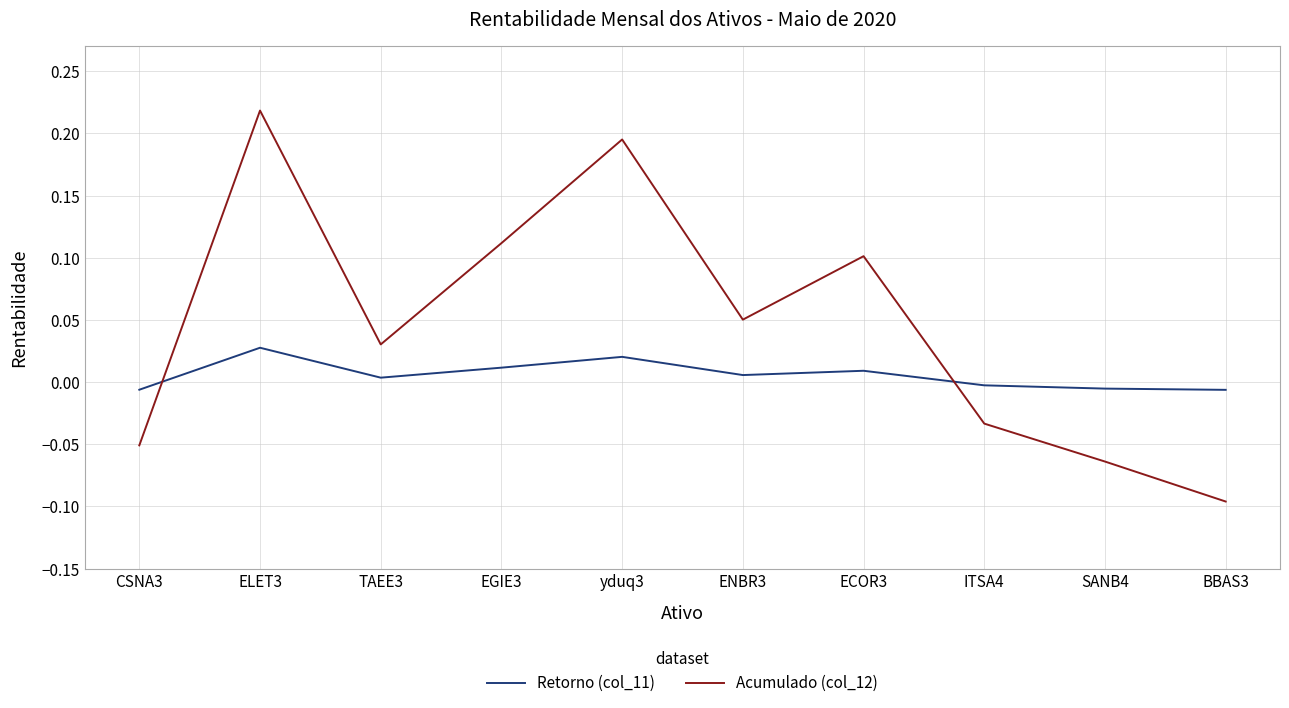

Which series has the widest spread of values?

Acumulado (col_12)